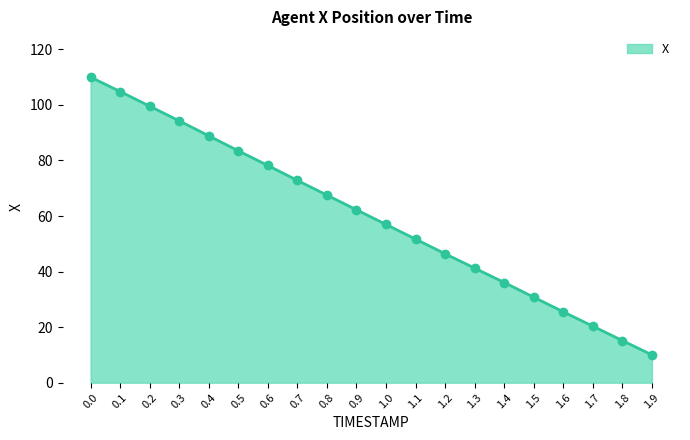

Does the chart have visible grid lines?

No